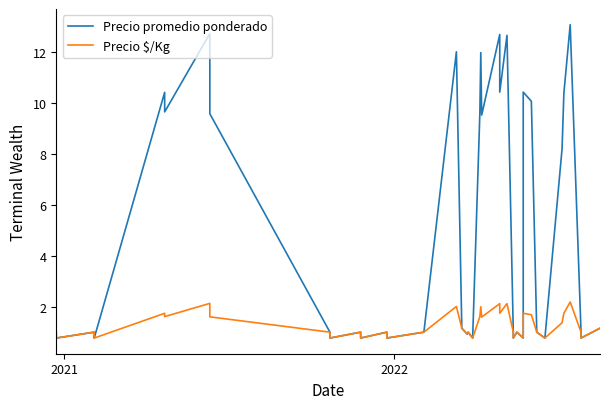

True or false: Precio $/Kg has a value of 1.6 at 37.

False